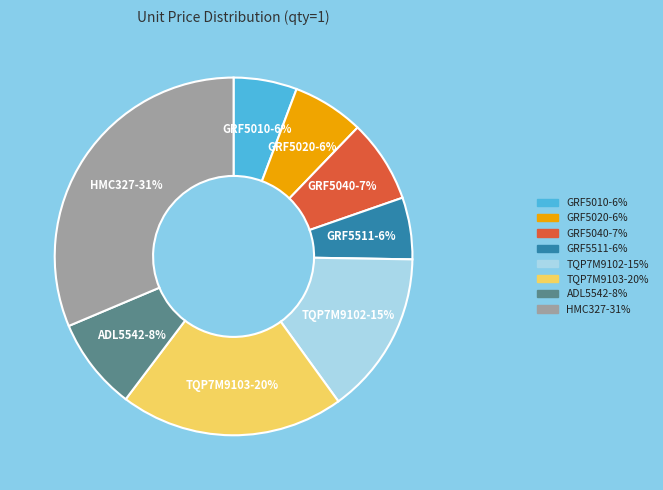

What percentage is the ADL5542 slice, to the nearest percent?

8%